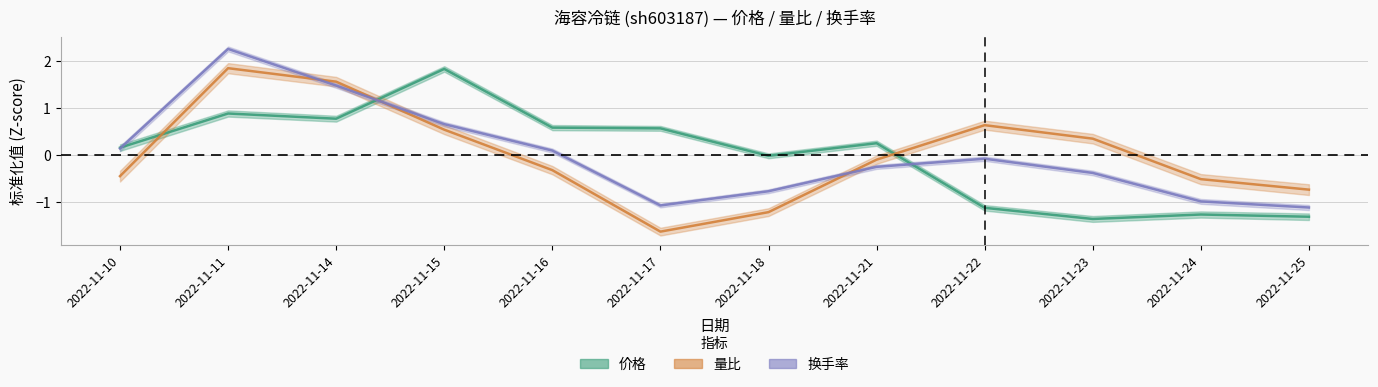

How many values in 换手率 are above zero?

5